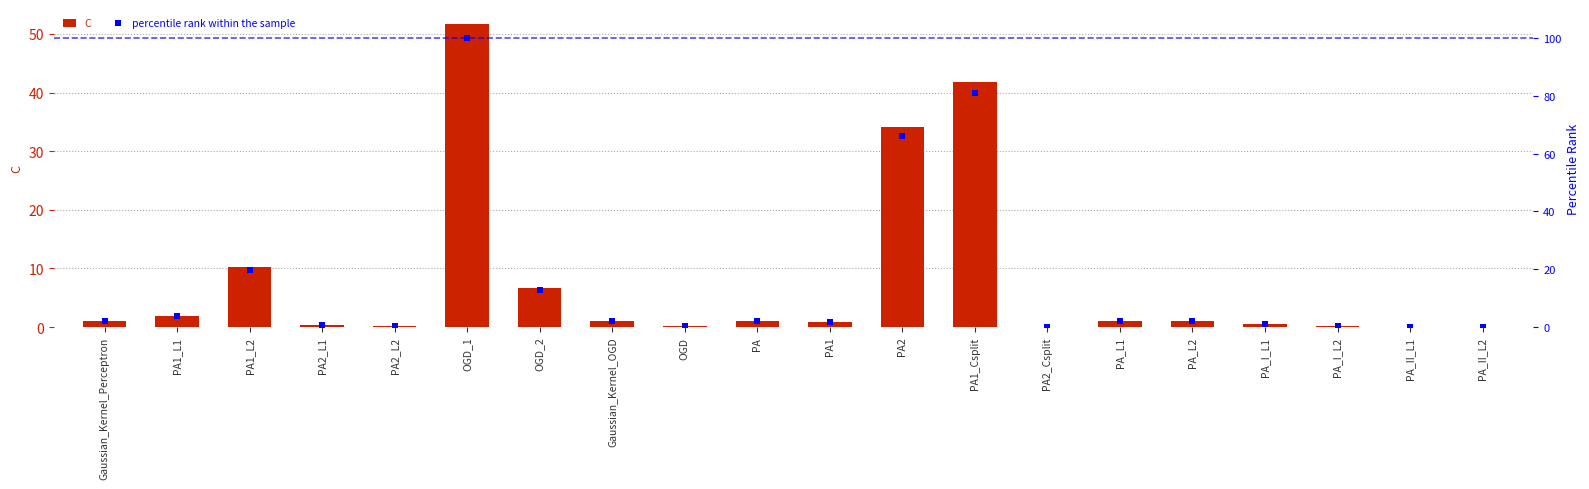

At which category is the sum across all series the highest?

OGD_1